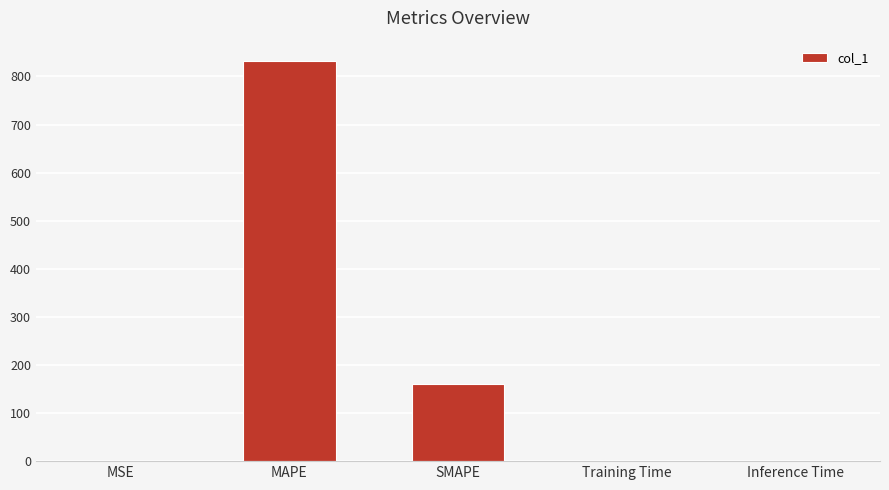

Is it true that the value at MAPE is 832.9?

True